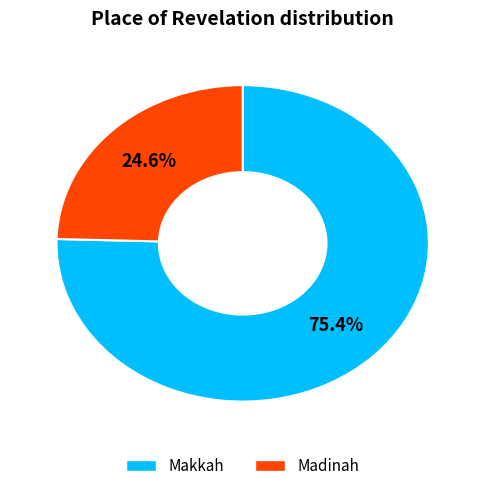

True or false: Makkah accounts for 83% of the total.

False